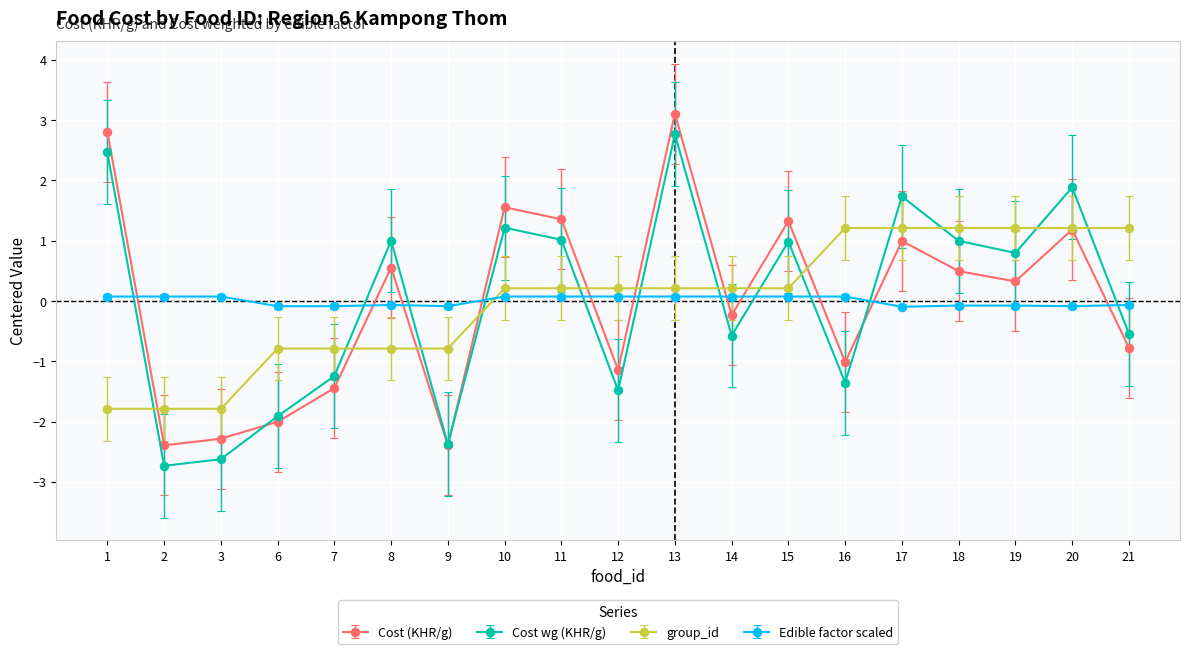

What is the spread (max minus min) of values at 9?

2.3